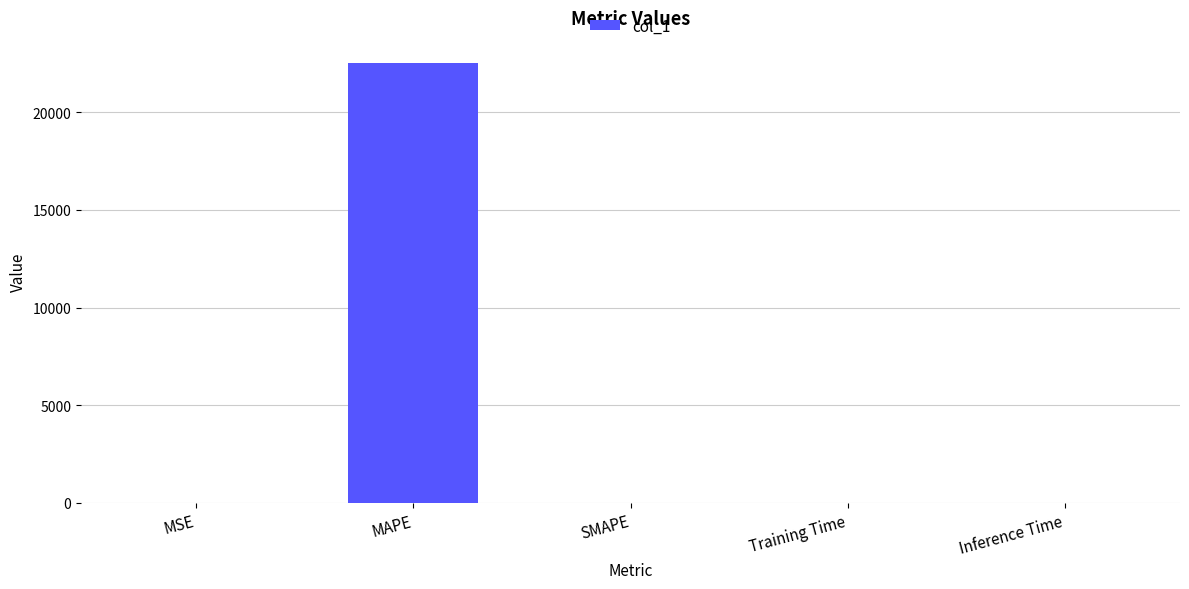

What is the maximum value shown in the chart?

22533.7